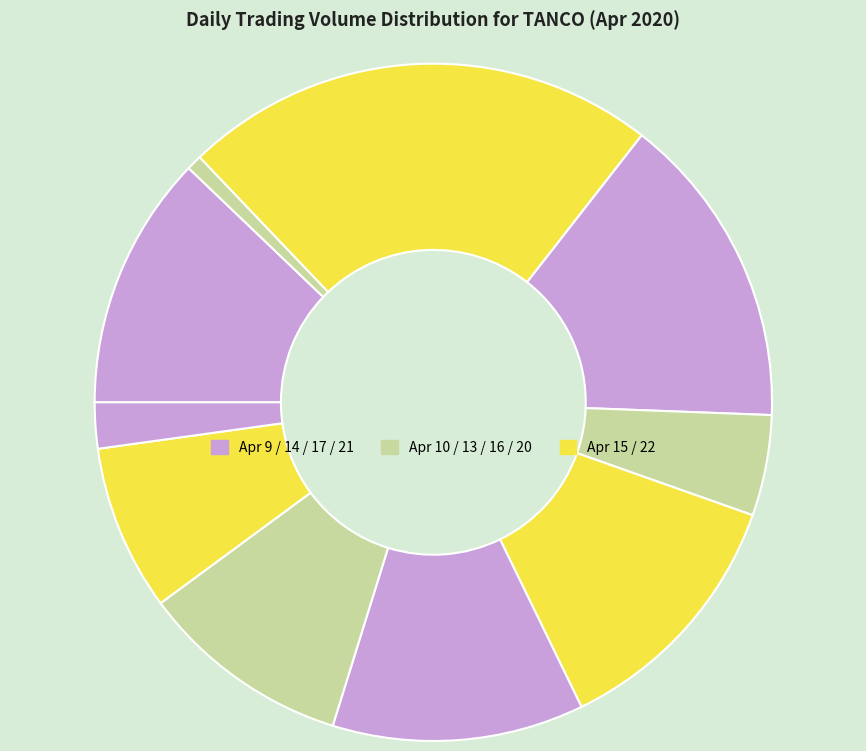

How many slices are in this pie chart?

10